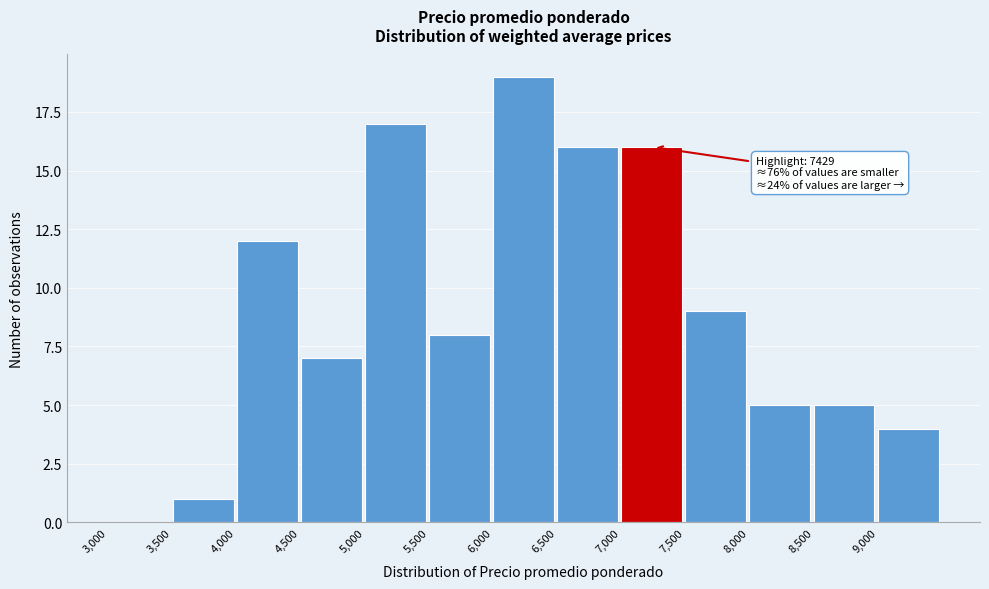

Which range on the x-axis has the tallest bar?

6000 to 6500